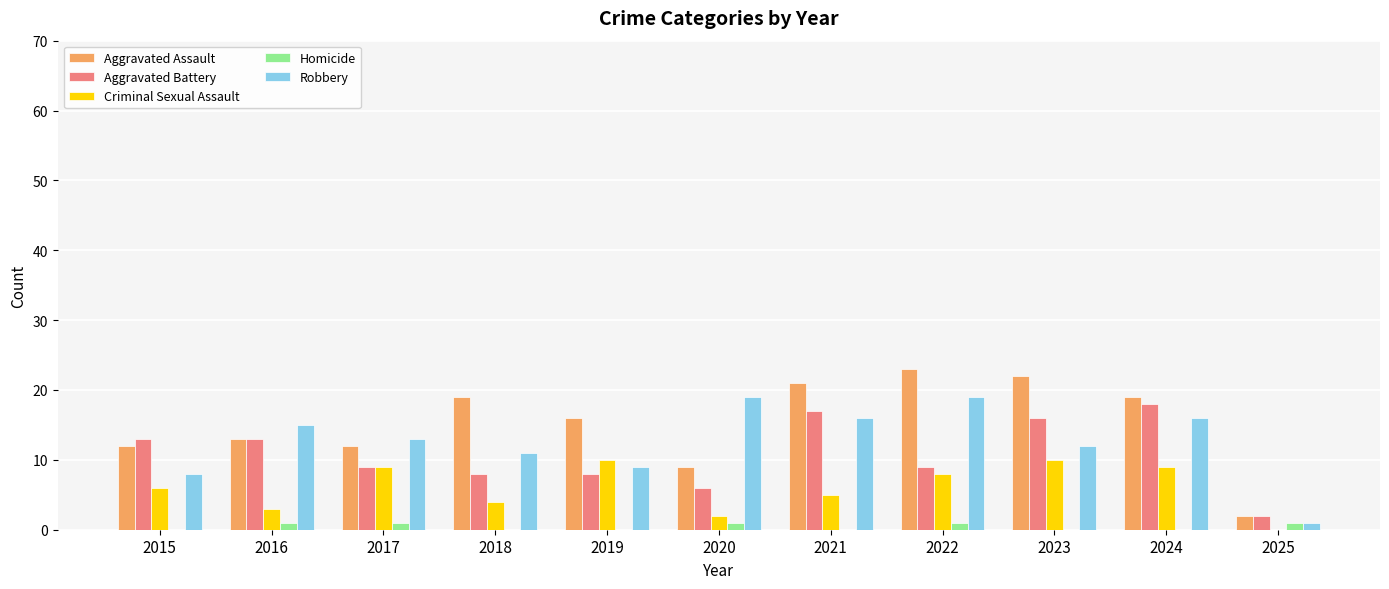

Is the value of Criminal Sexual Assault at 2019 greater than the value of Robbery at 2016?

No